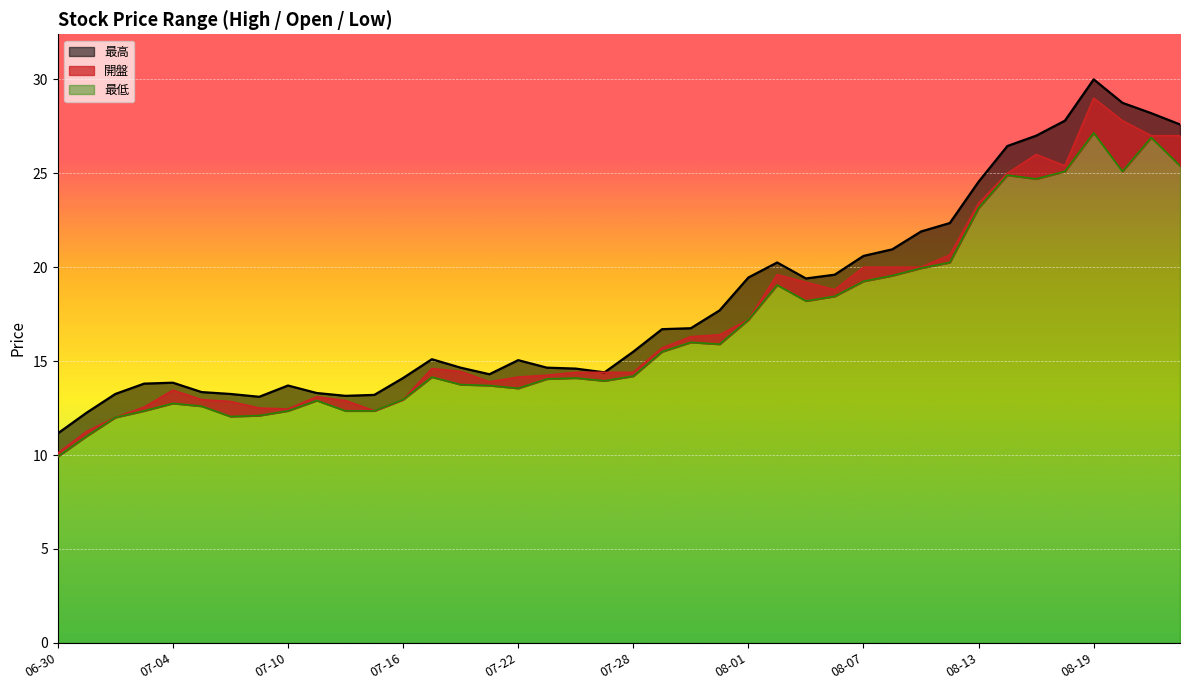

How many values in the 最低 series exceed 14?

23